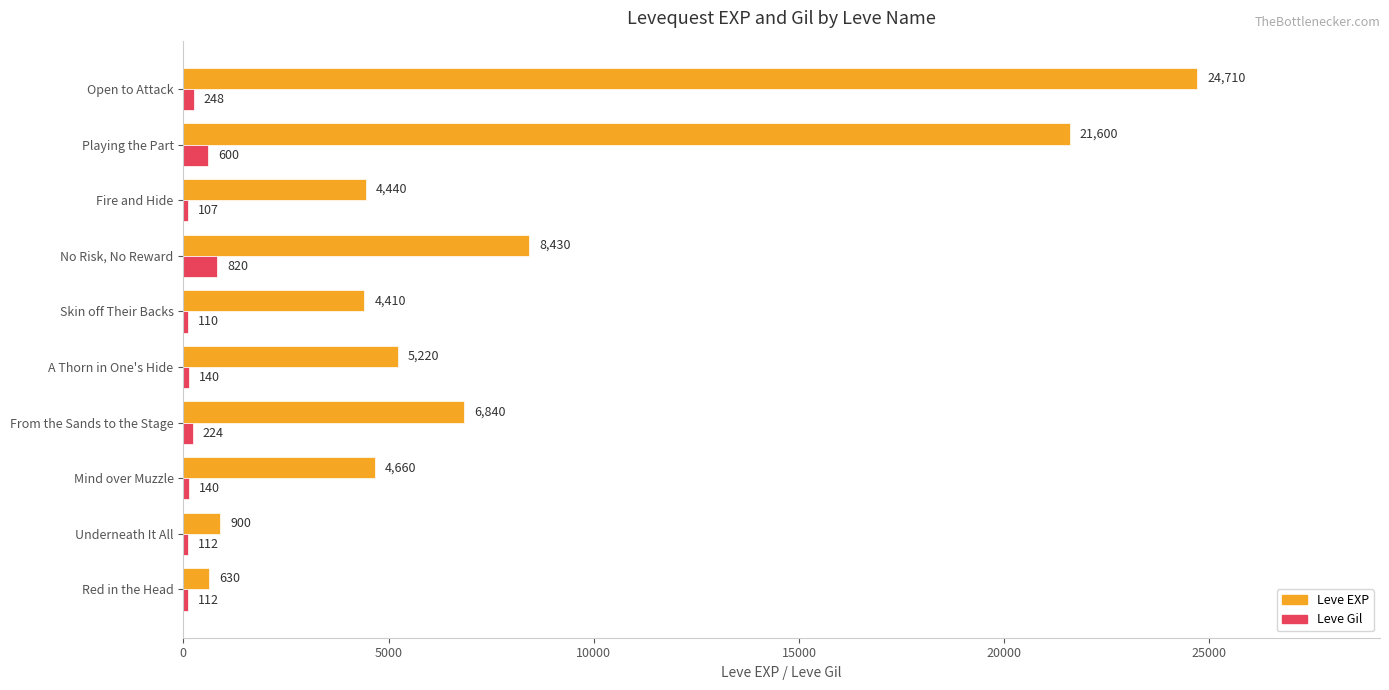

Which series has the widest spread of values?

Leve EXP